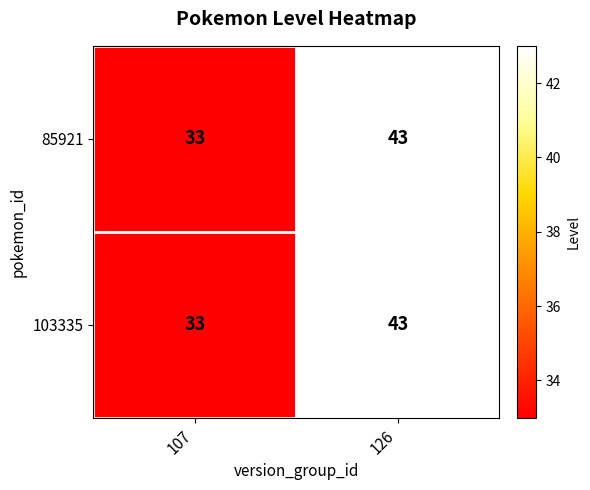

Read the 85921 value at 107.

33